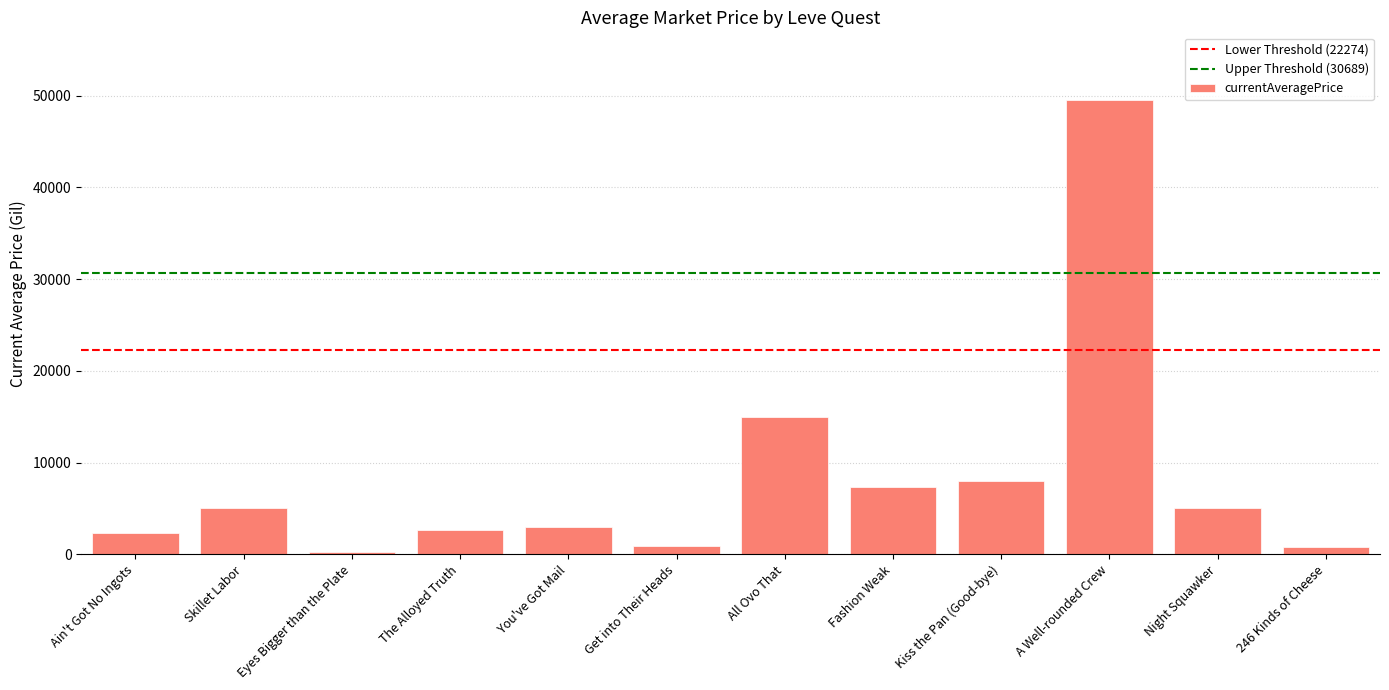

Is it true that the value at Skillet Labor is 4999.5?

True